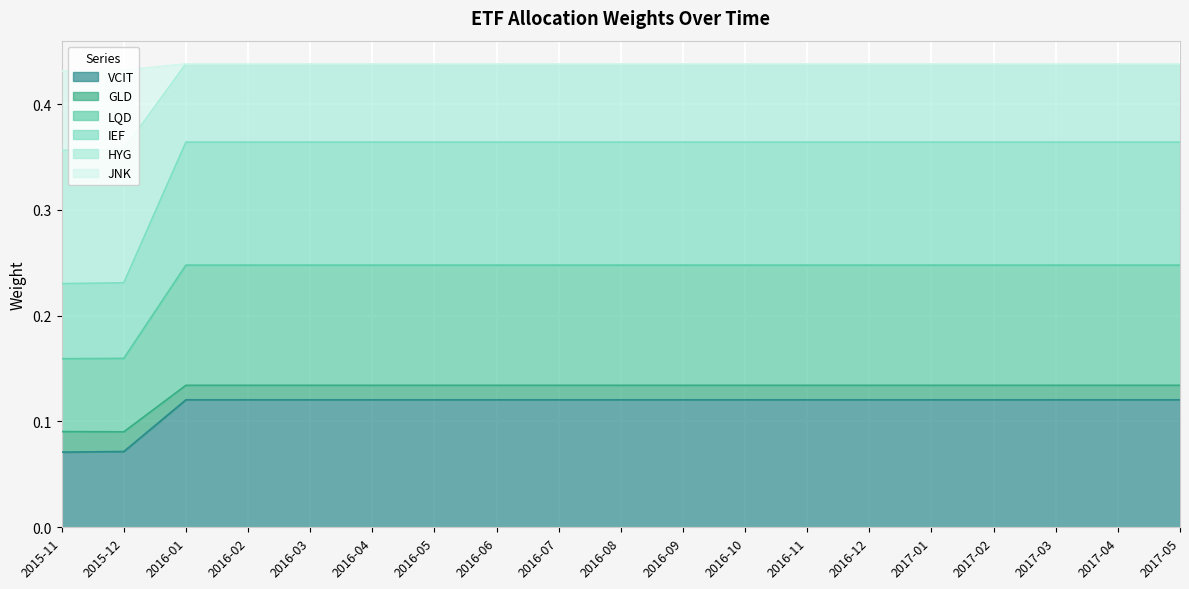

How many GLD values are between 0 and 1?

19